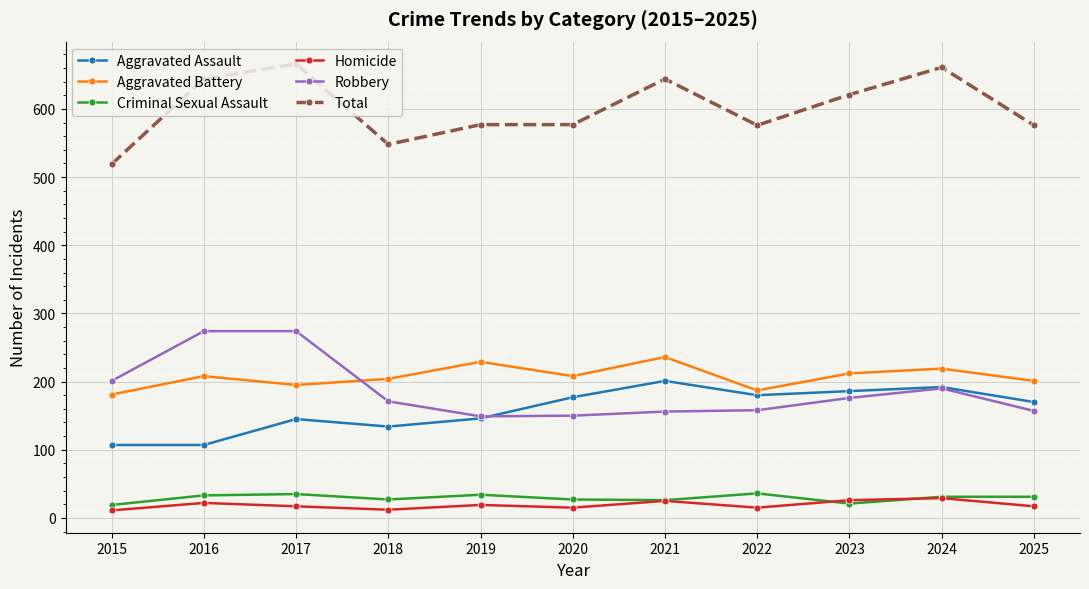

What is the difference between the highest and lowest values at 2024?

632